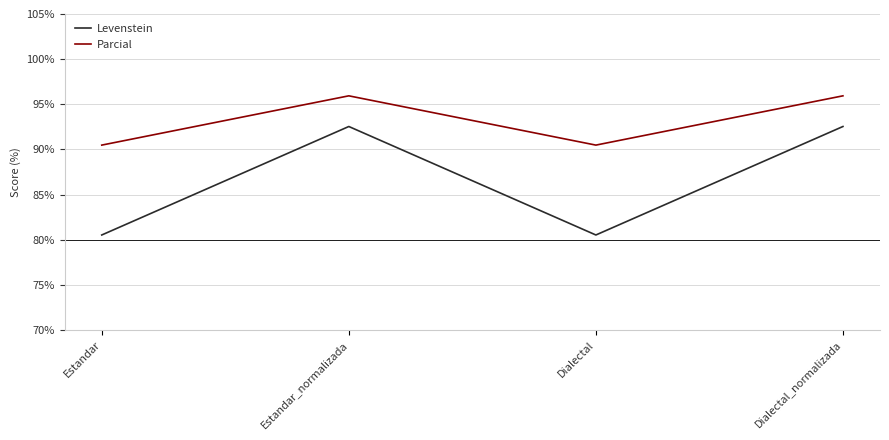

Rank the series at Dialectal from lowest to highest value.

Levenstein, Parcial